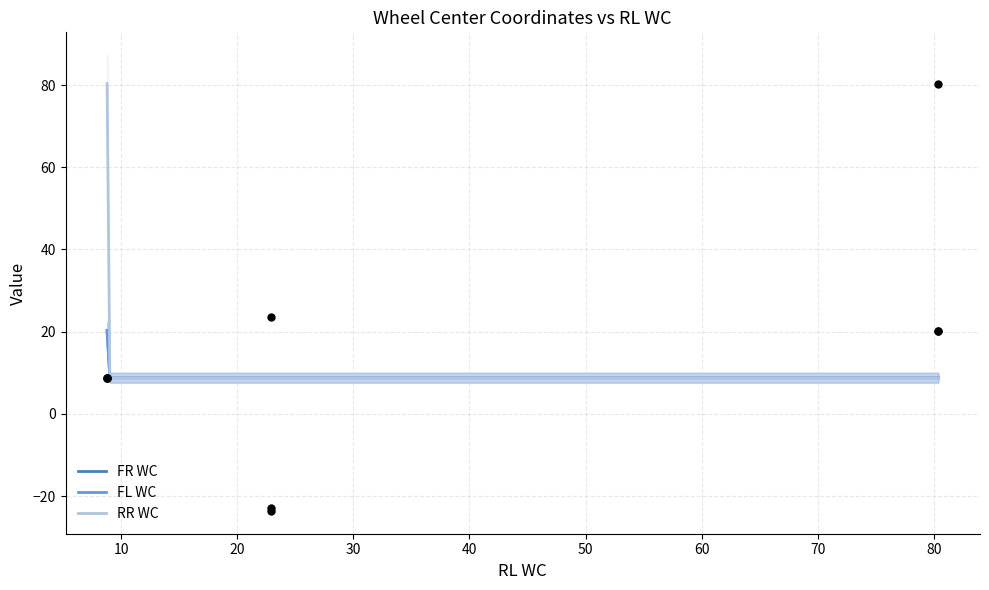

What is the total value across all series at 22.875?

-22.9